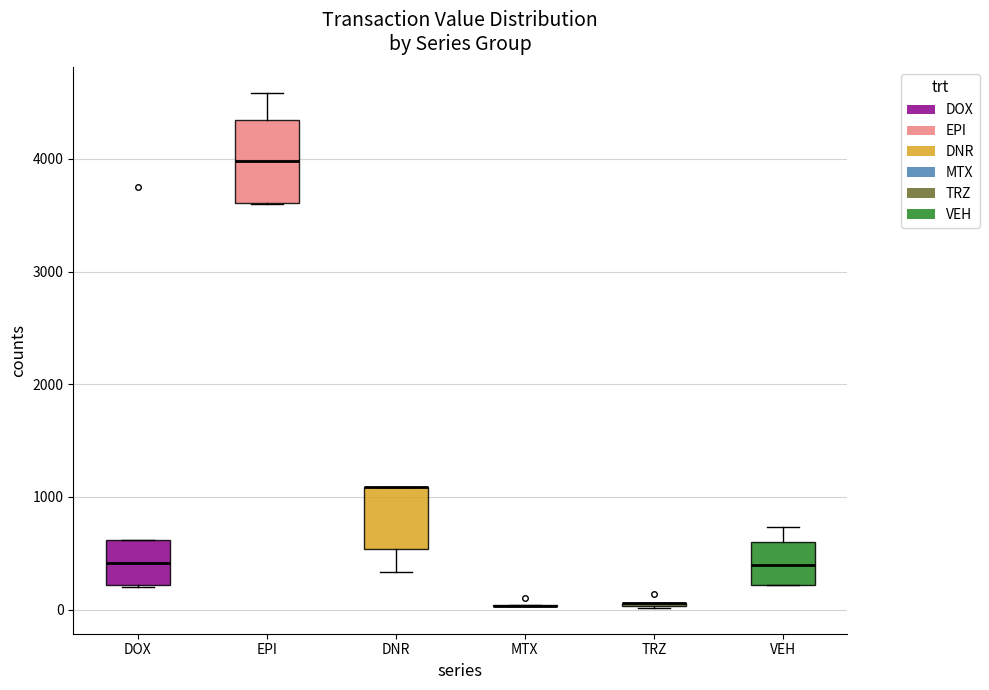

Comparing the boxes themselves (not the whiskers), which one is the tallest?

EPI